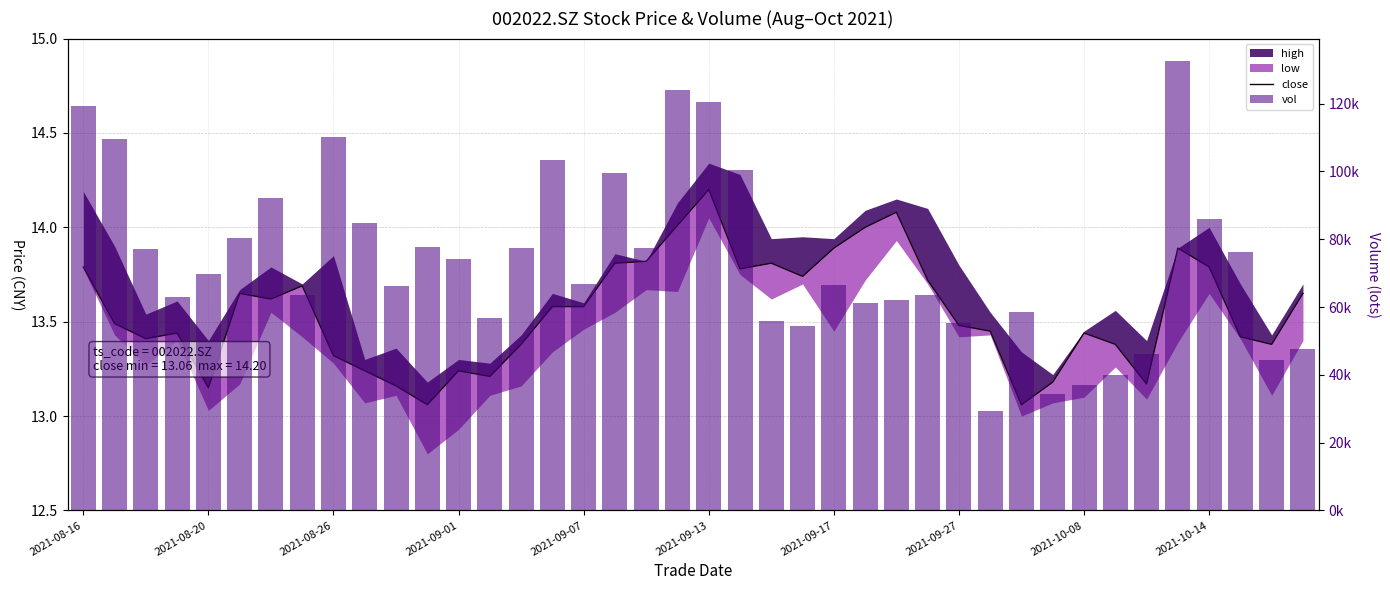

Is the value of vol at 2021-09-01 greater than the value of close at 2021-10-08?

Yes